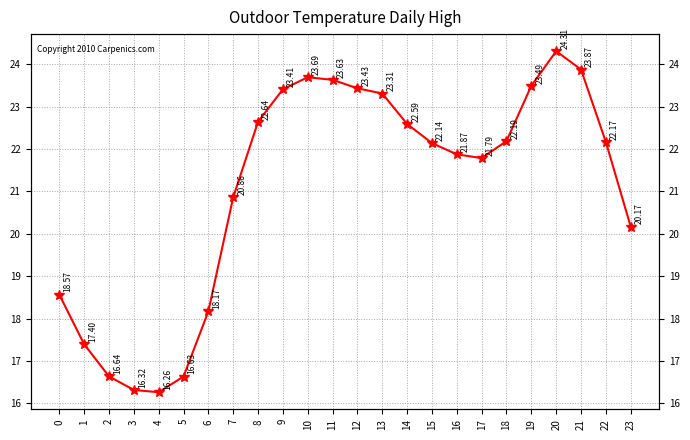

What is the difference between the values at 0 and 18?

3.6